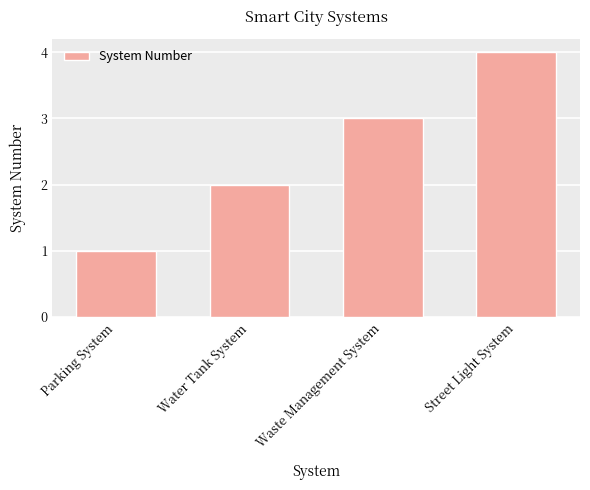

Count the number of data series in this chart.

1